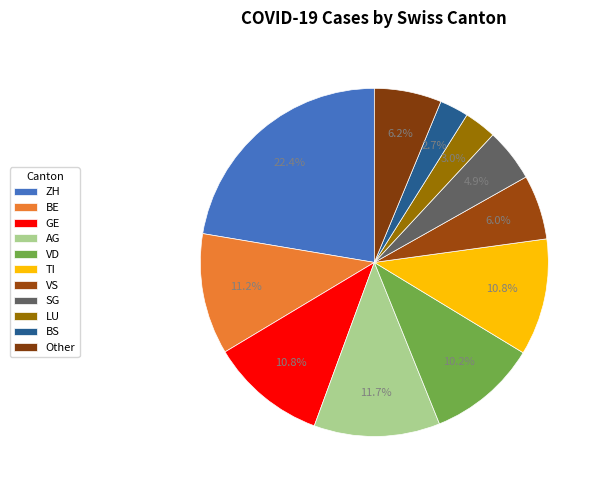

Count the number of slices in the pie.

11